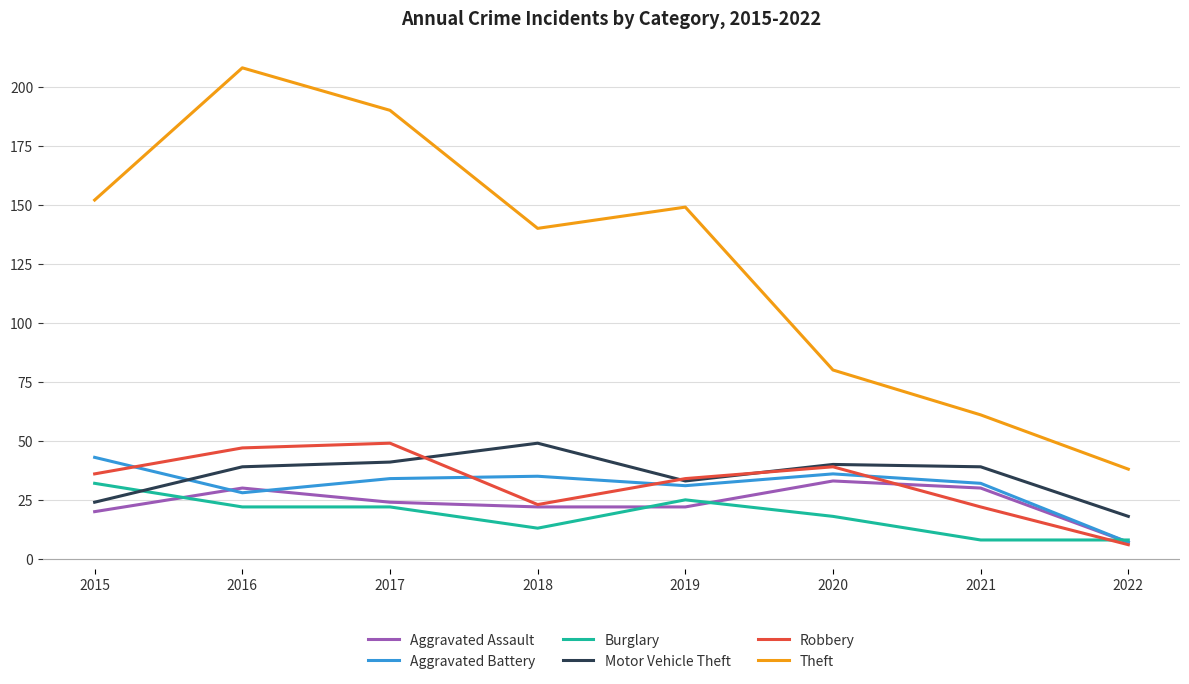

What is the highest value of the Aggravated Battery series?

43